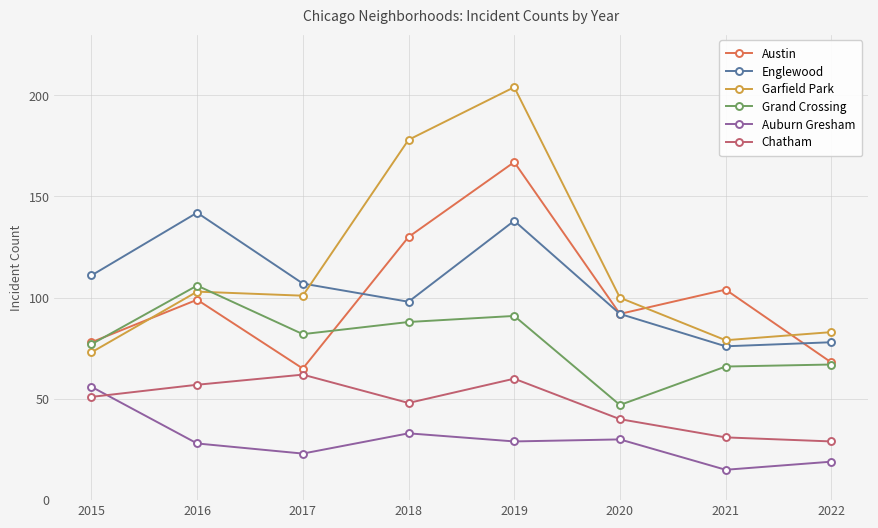

What is the smallest value displayed?

15